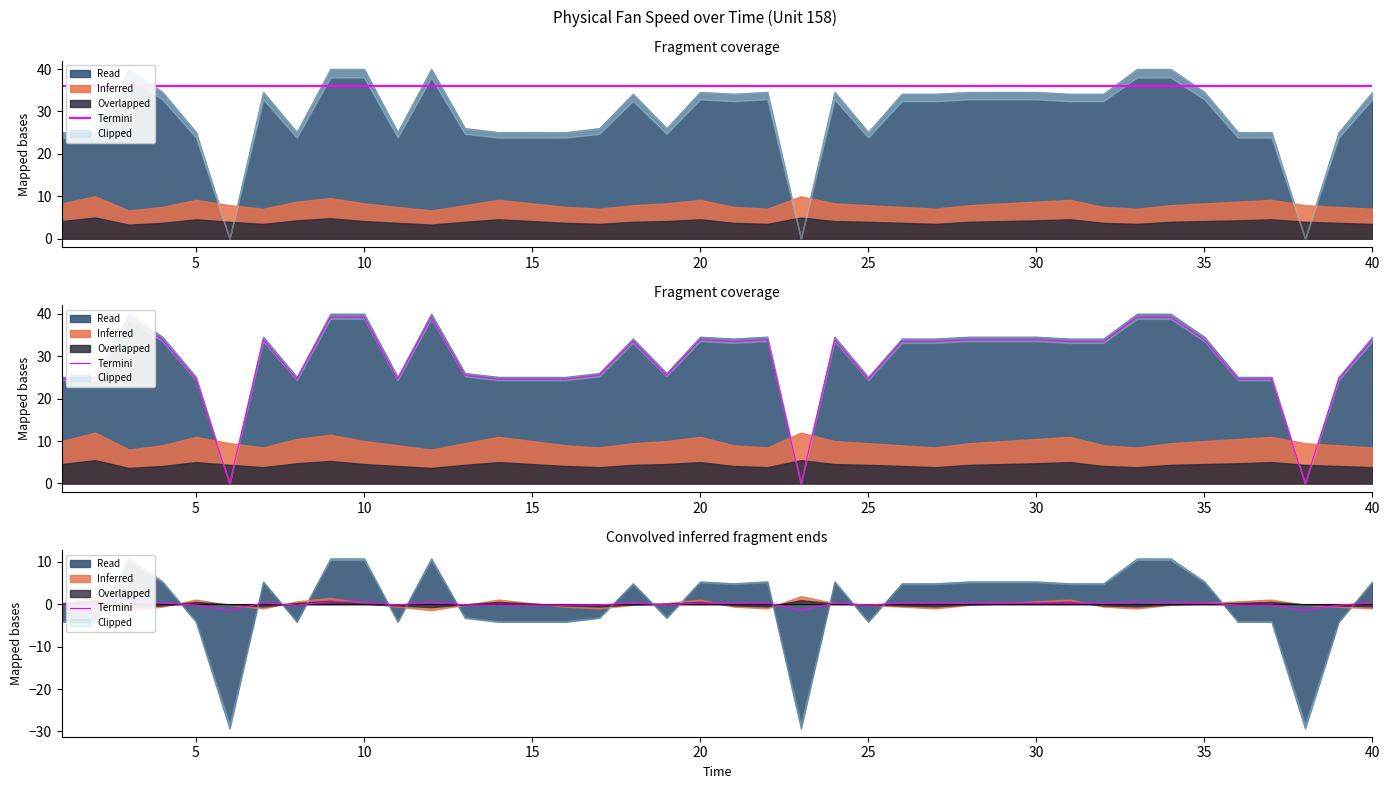

How many lines are shown in the chart?

1